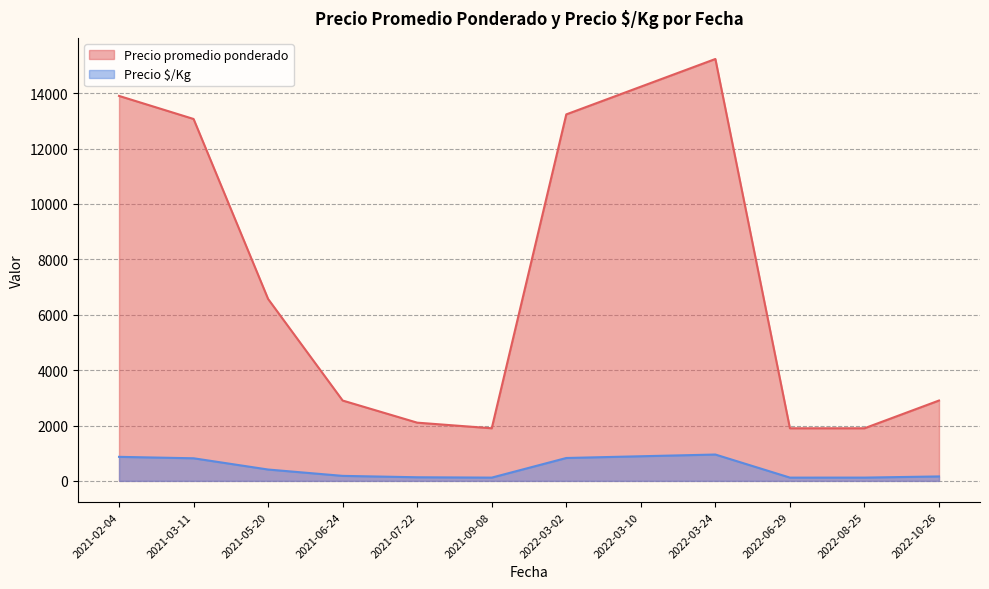

Which category has the highest value across all series?

2022-03-24